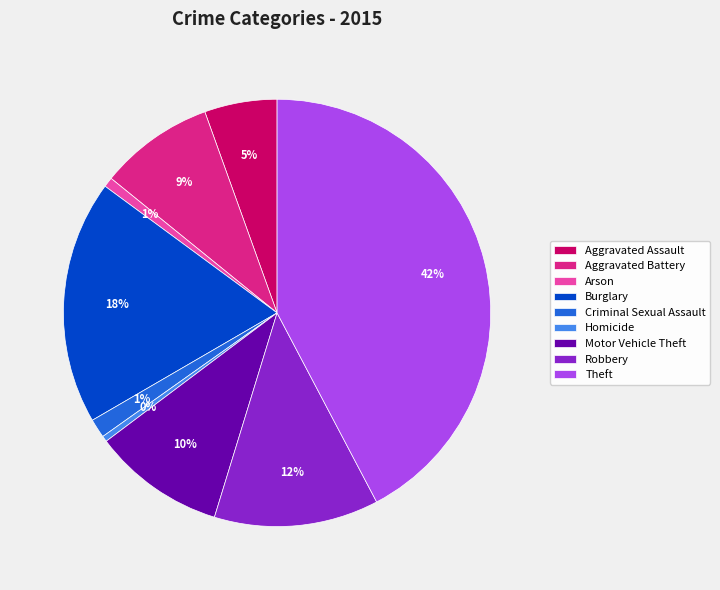

To the nearest percent, what is the combined percentage of Aggravated Assault and Theft?

48%